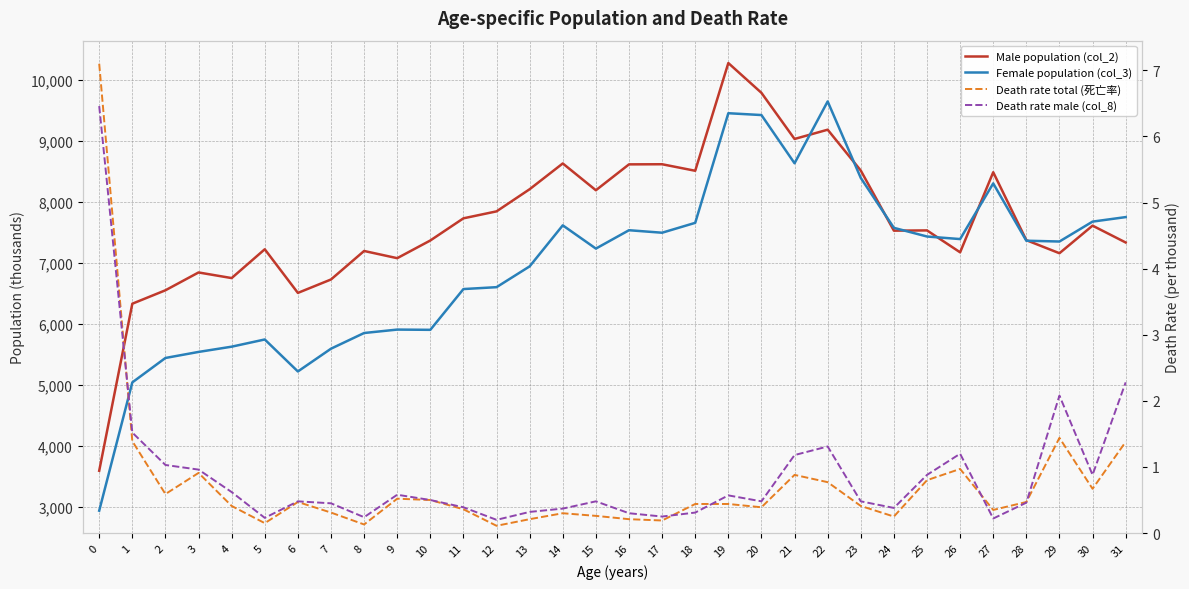

At how many categories does at least one series exceed 5350?

31